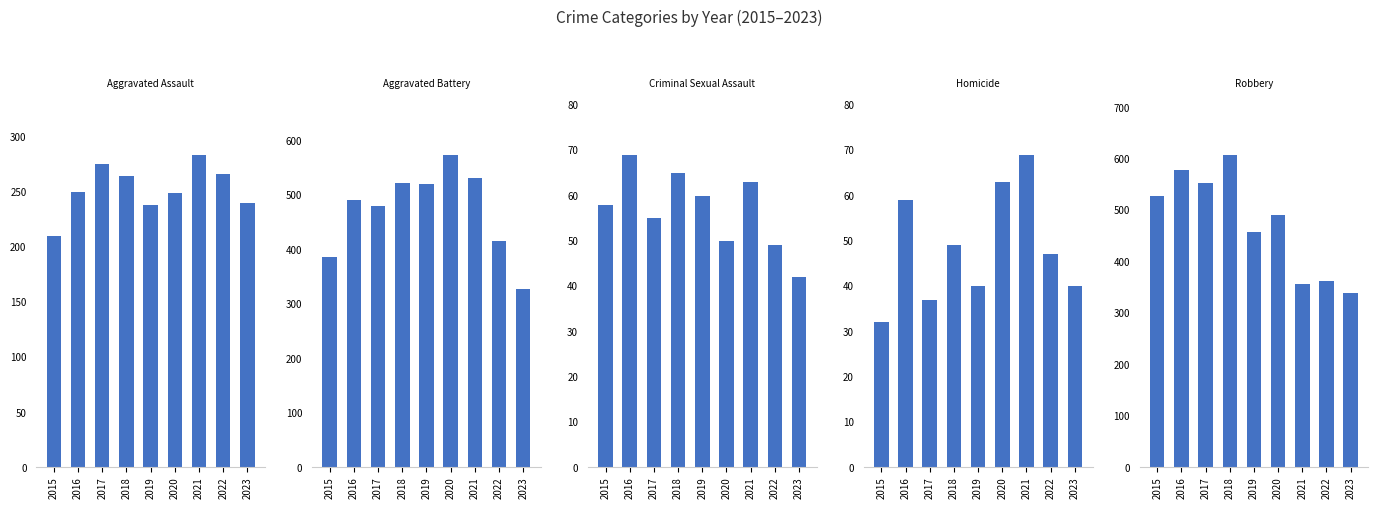

Reading left to right, transcribe all the data shown in this chart.

Aggravated Assault: 2015=210	2016=250	2017=276	2018=265	2019=238	2020=249	2021=284	2022=267	2023=240
Aggravated Battery: 2015=387	2016=491	2017=480	2018=522	2019=520	2020=574	2021=531	2022=416	2023=328
Criminal Sexual Assault: 2015=58	2016=69	2017=55	2018=65	2019=60	2020=50	2021=63	2022=49	2023=42
Homicide: 2015=32	2016=59	2017=37	2018=49	2019=40	2020=63	2021=69	2022=47	2023=40
Robbery: 2015=527	2016=579	2017=553	2018=608	2019=458	2020=491	2021=356	2022=363	2023=340